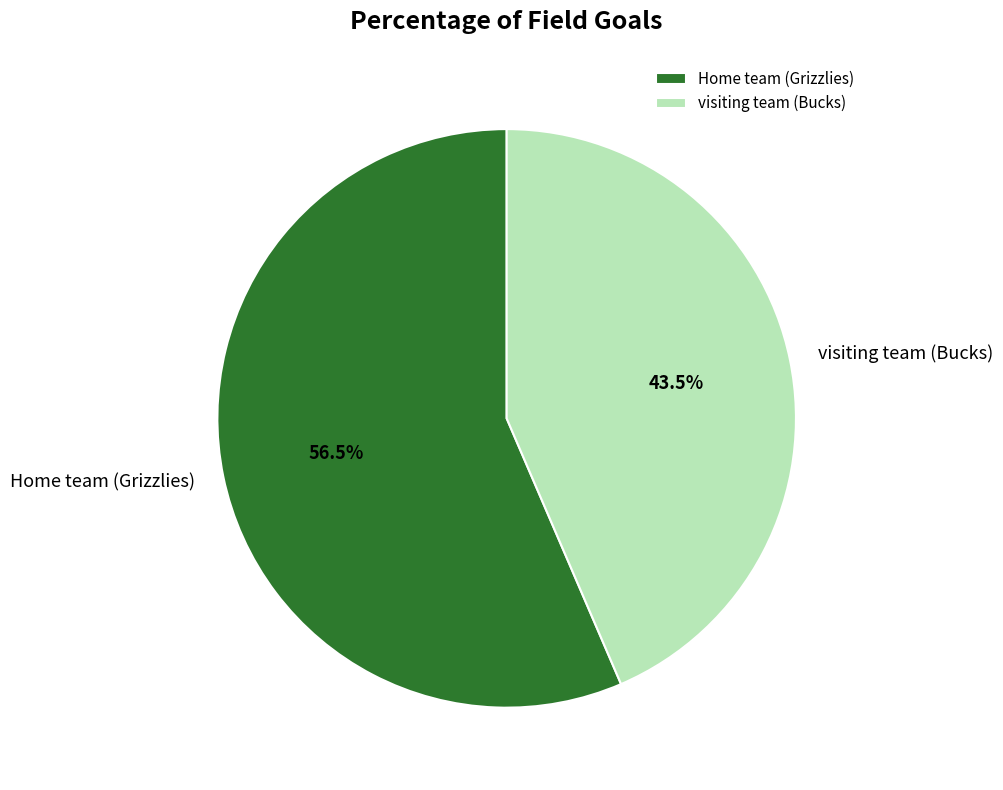

Does any single category account for the majority?

Yes